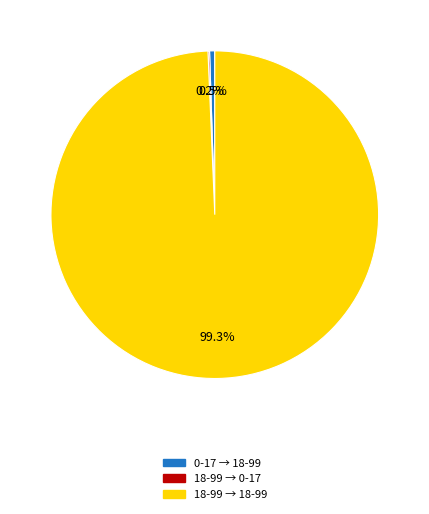

Does any single category account for the majority?

Yes